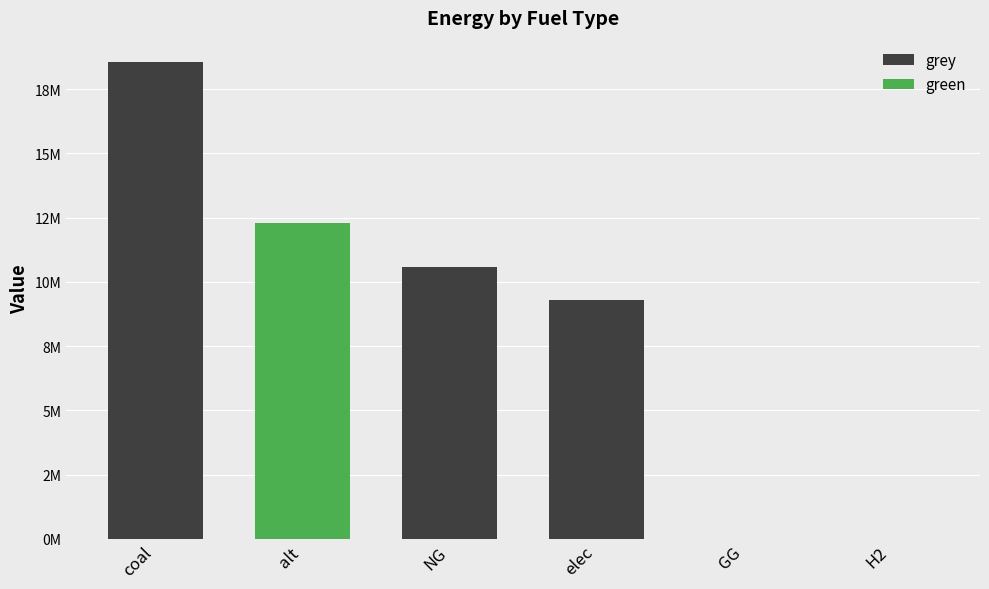

What is the label of the 2nd bar from the left?

alt